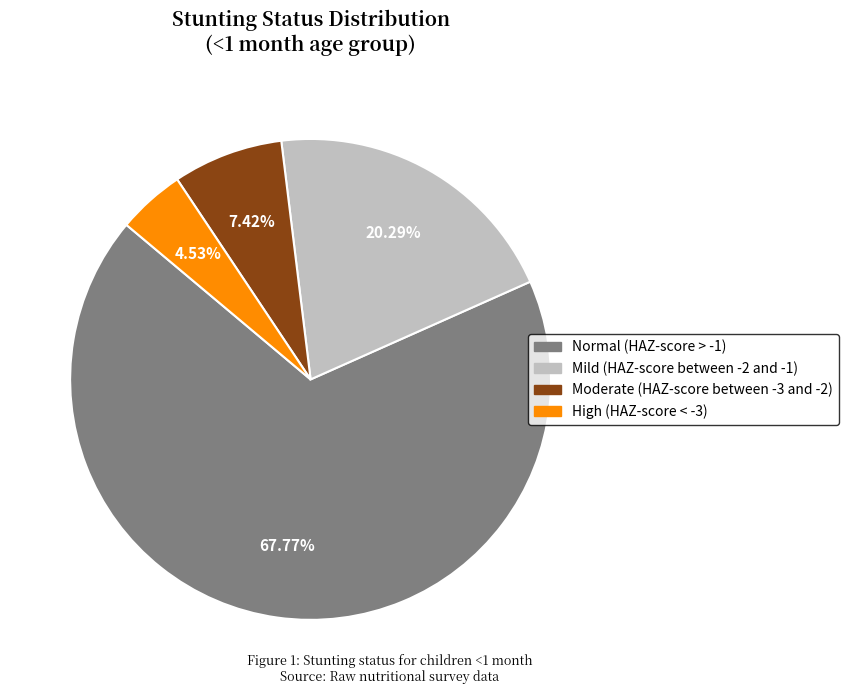

Is it true that Mild (HAZ-score between -2 and -1) is 20% of the pie?

True